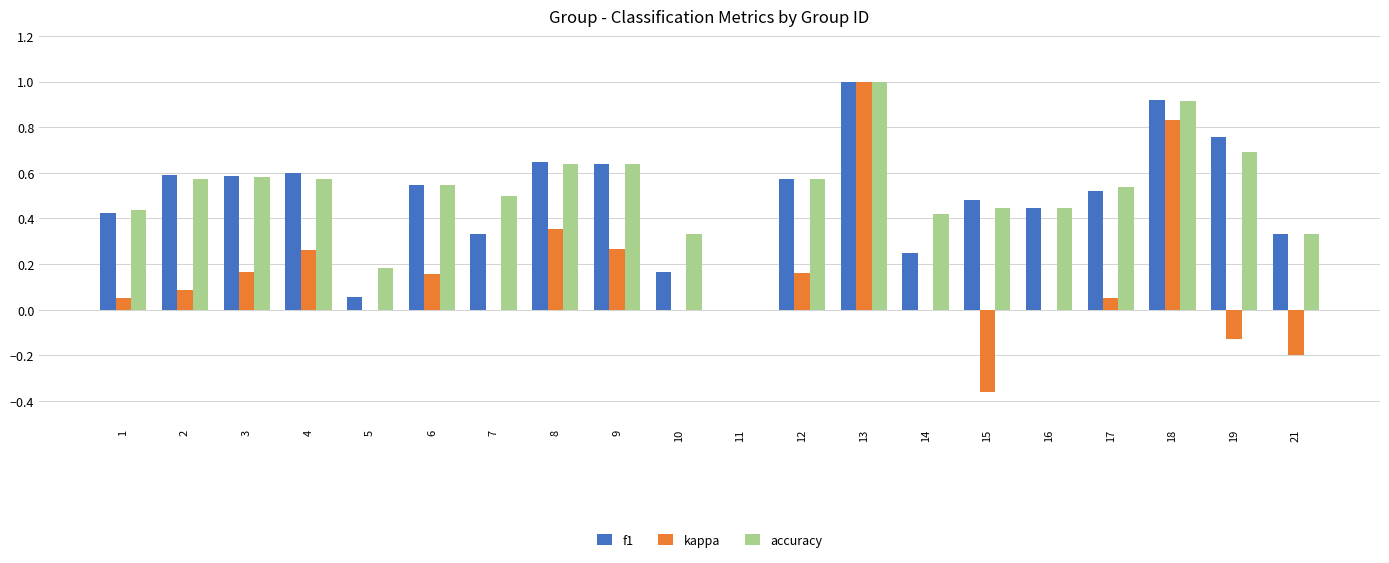

The value of f1 at 2 is 0.3. True or false?

False